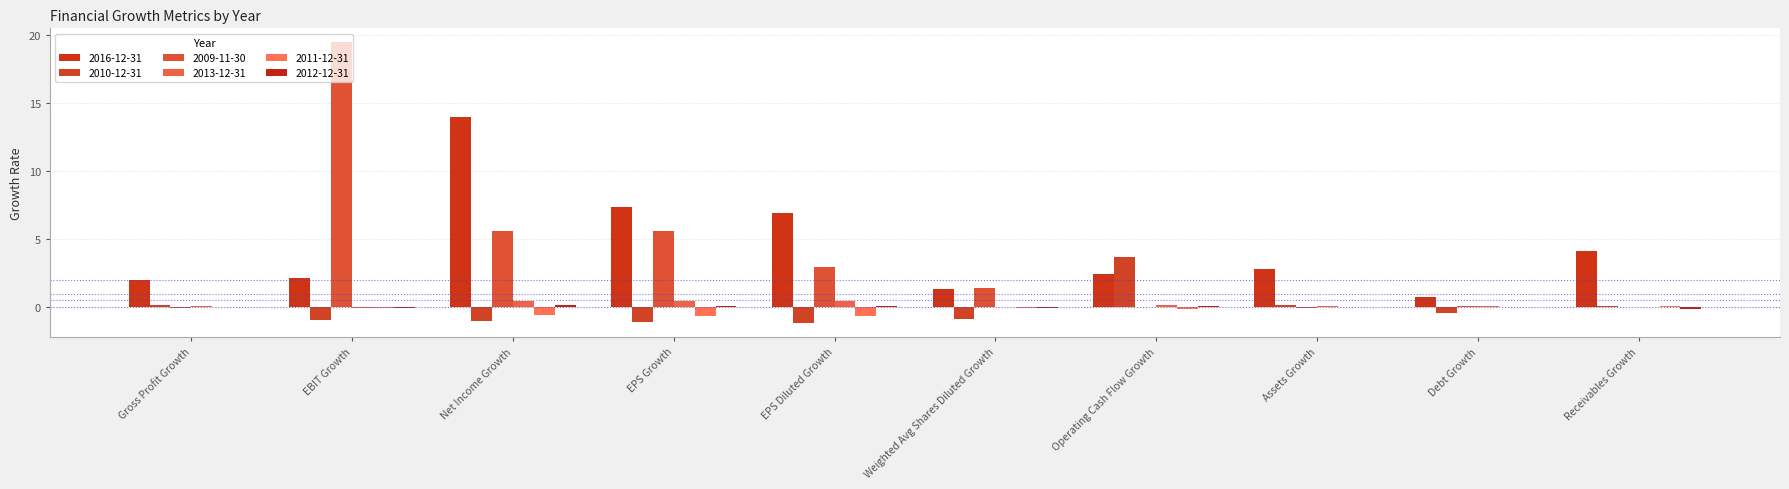

Are the bars horizontal?

No